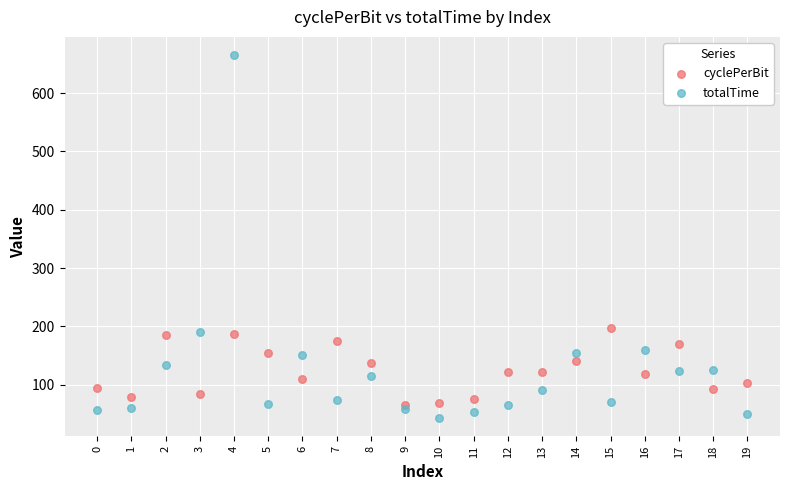

Which series reaches the maximum Y coordinate?

totalTime